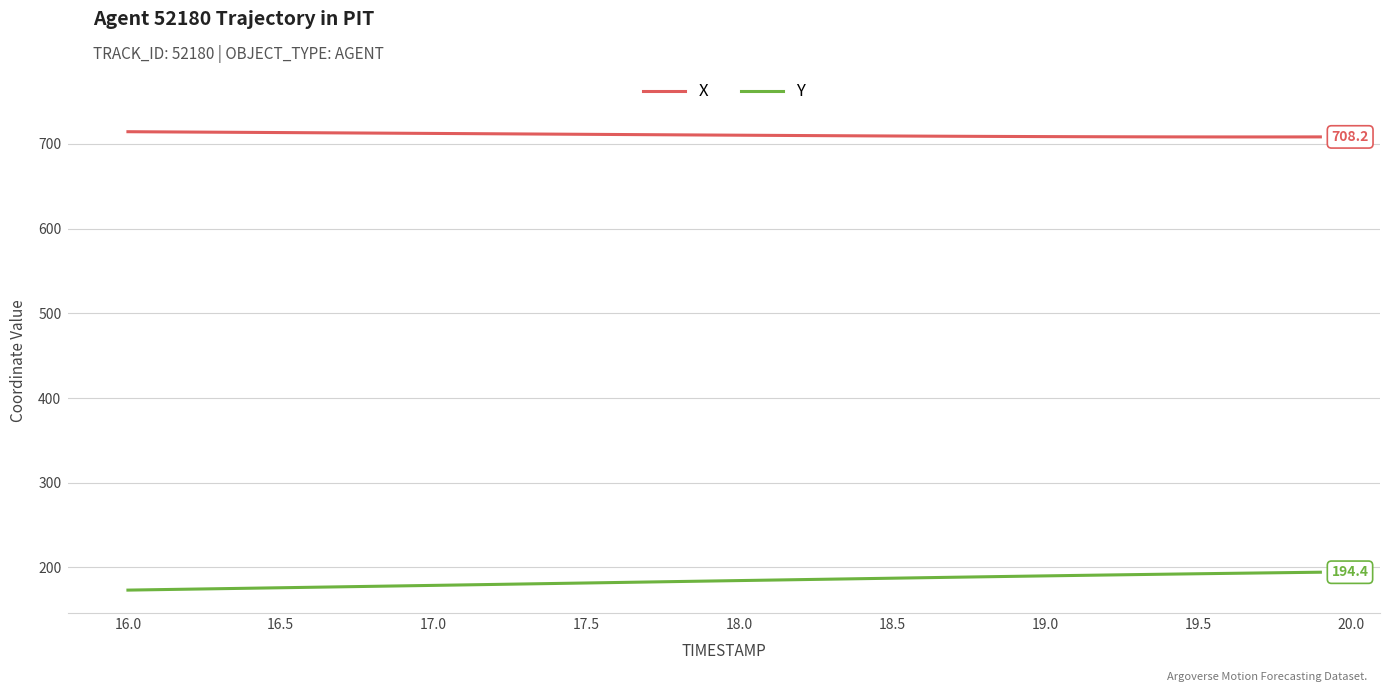

Which series has the largest total across all categories?

X